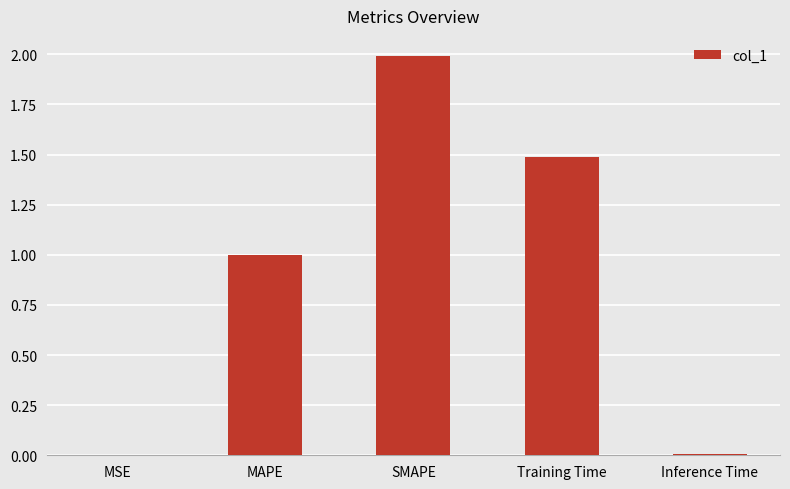

Which category has the highest value across all series?

SMAPE